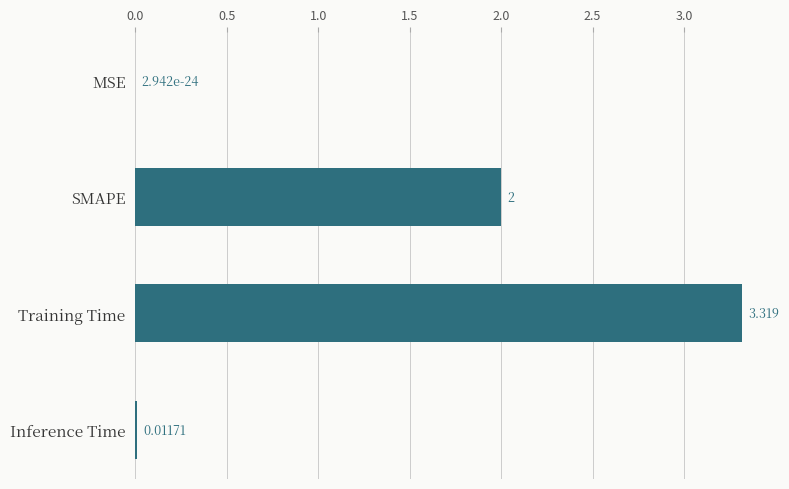

How many data points does each series have?

4